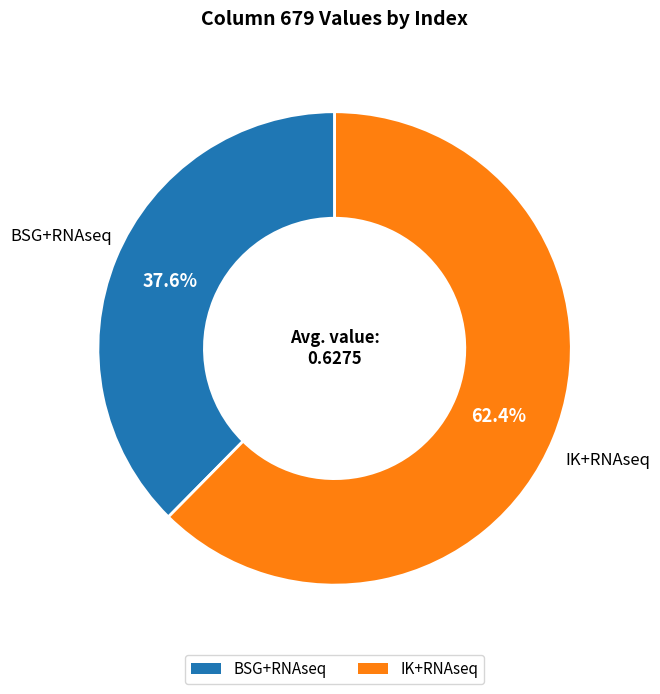

What percentage is the BSG+RNAseq slice, to the nearest percent?

38%